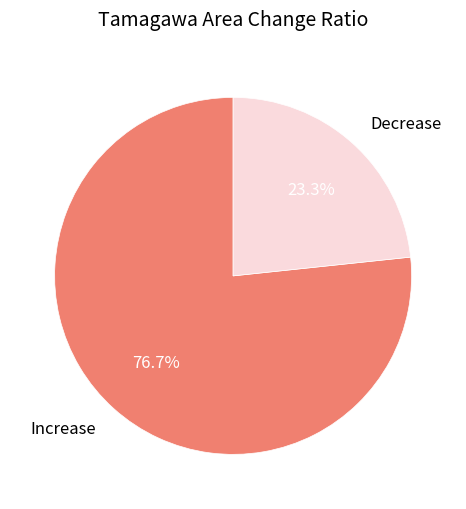

What portion of the pie excludes Increase?

23.3%